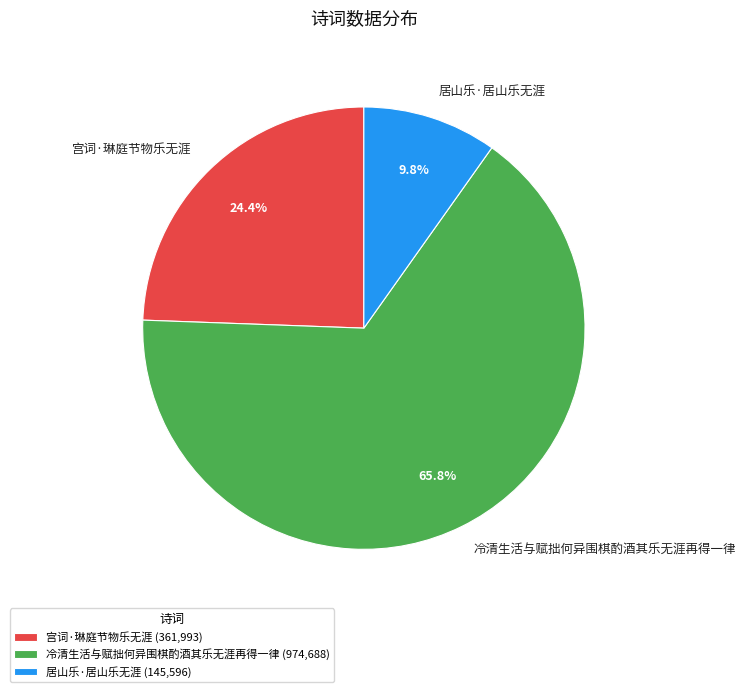

True or false: 居山乐·居山乐无涯 accounts for 10% of the total.

True